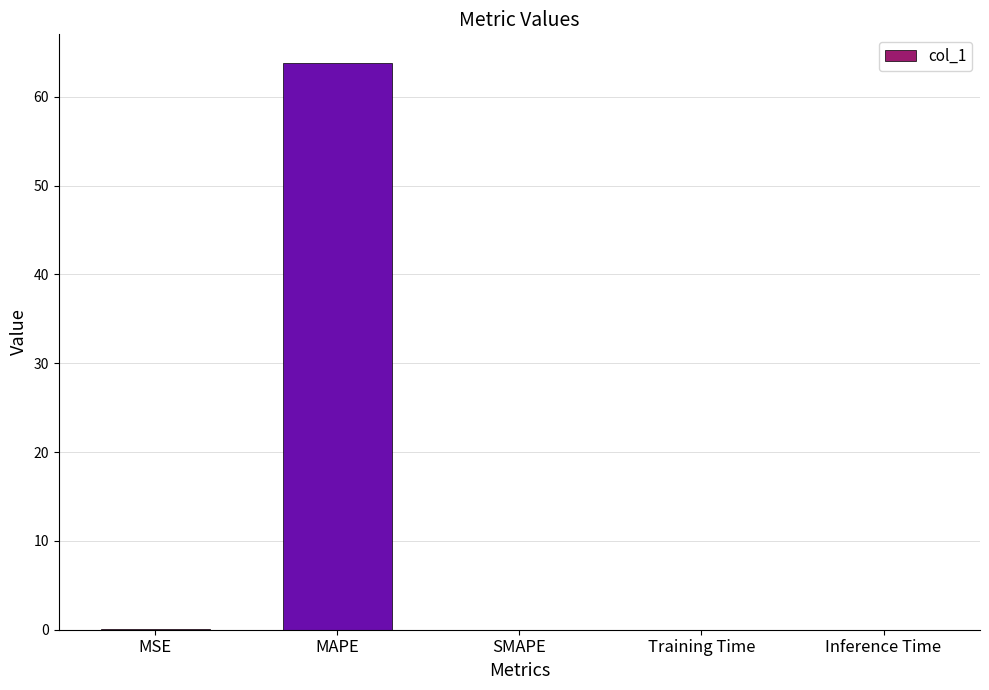

What is the average value?

12.8